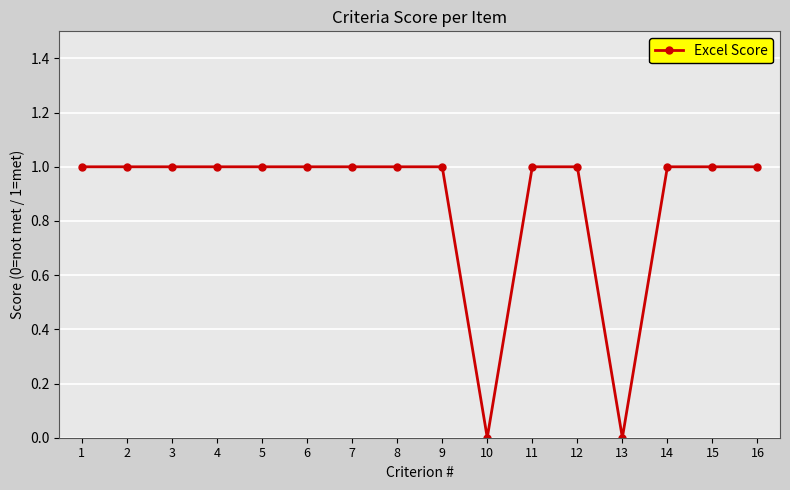

How many lines are shown in the chart?

1